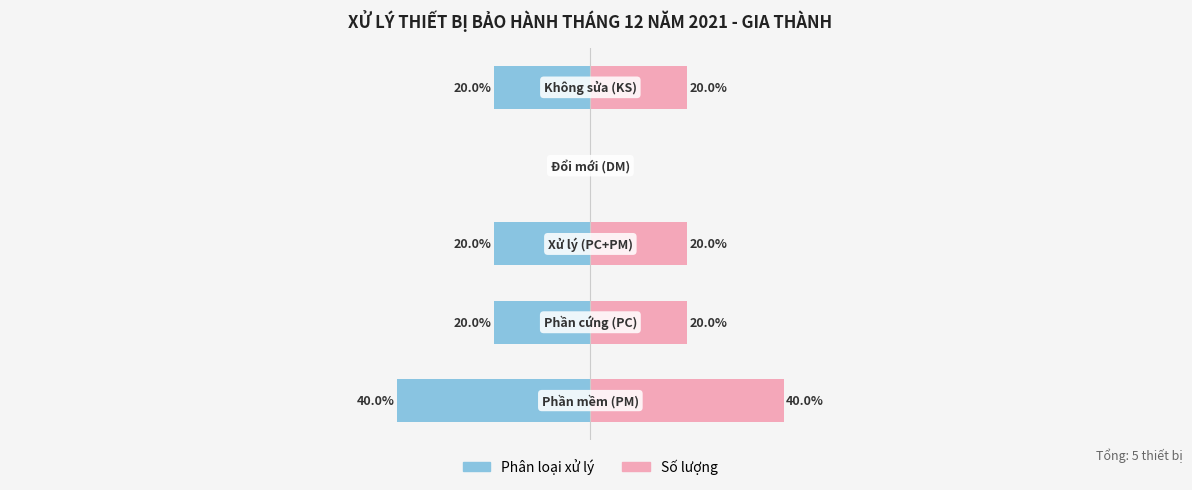

The value of Phân loại xử lý at 1 is -20. True or false?

True